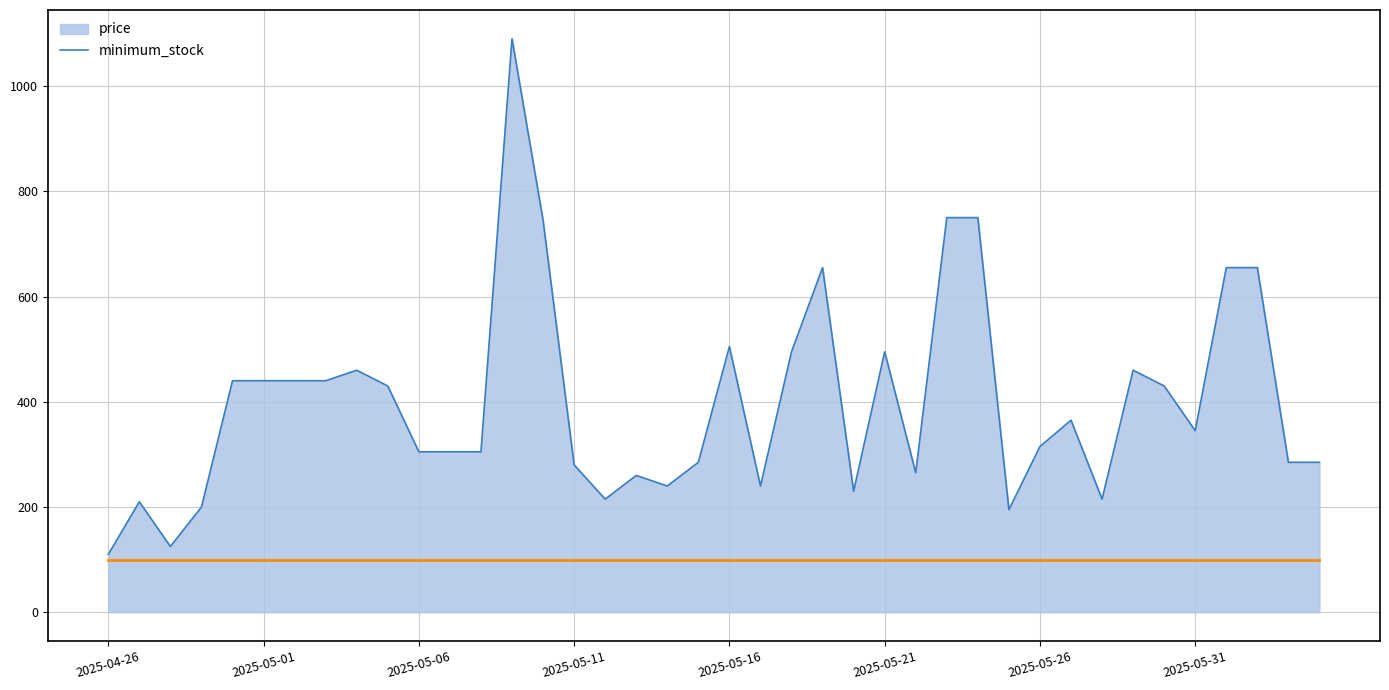

What is the highest value of the minimum_stock series?

100